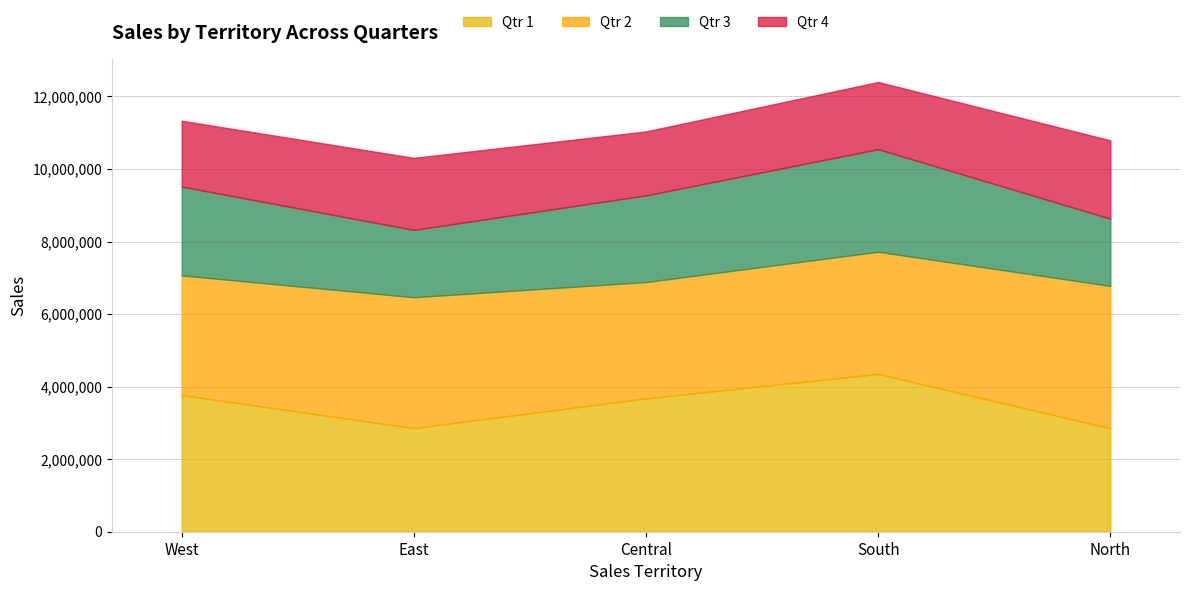

How many interior local valleys does the Qtr 2 series have?

1